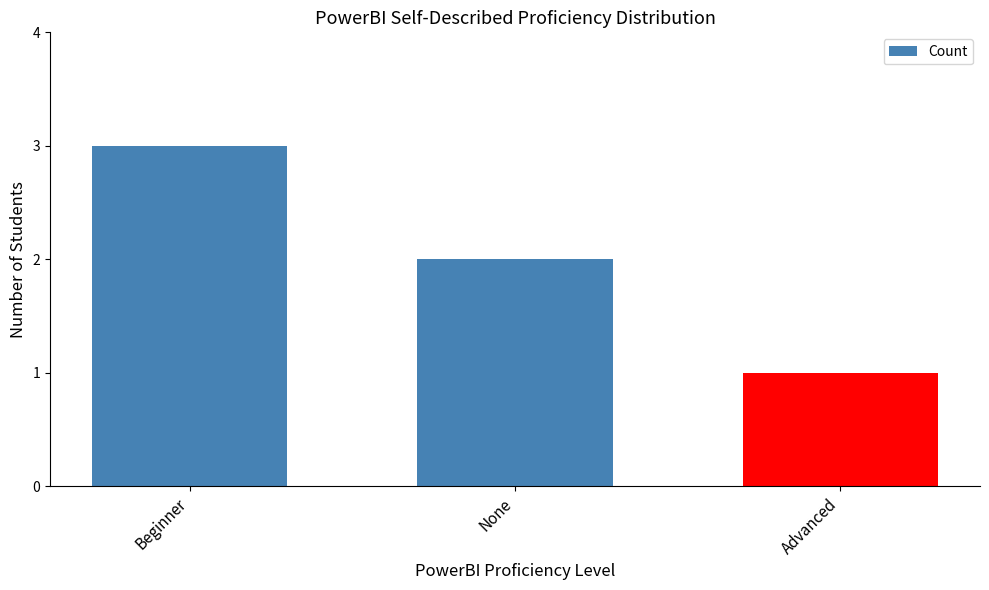

At which label is the value closest to 2?

None